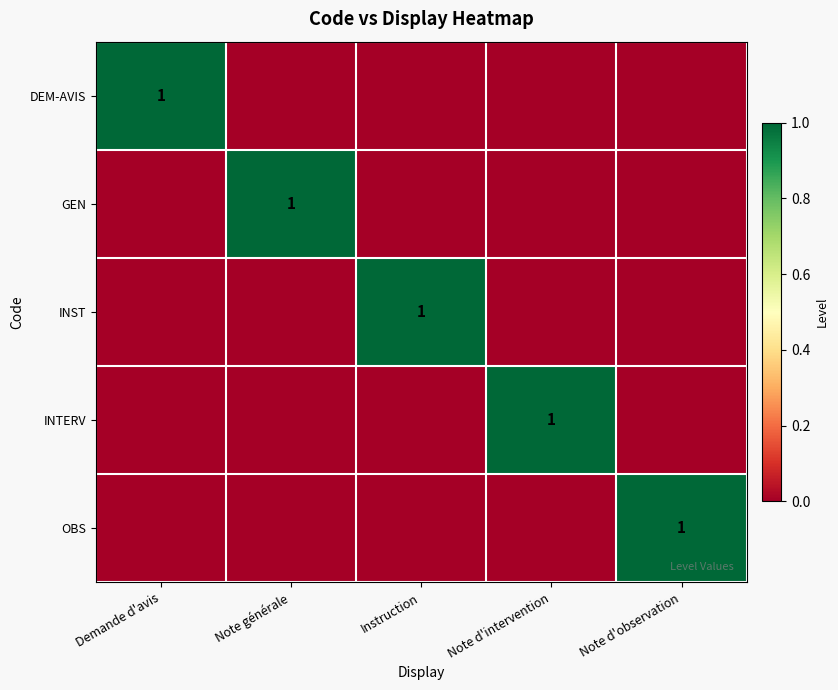

The value of GEN at Note générale is 0. True or false?

False